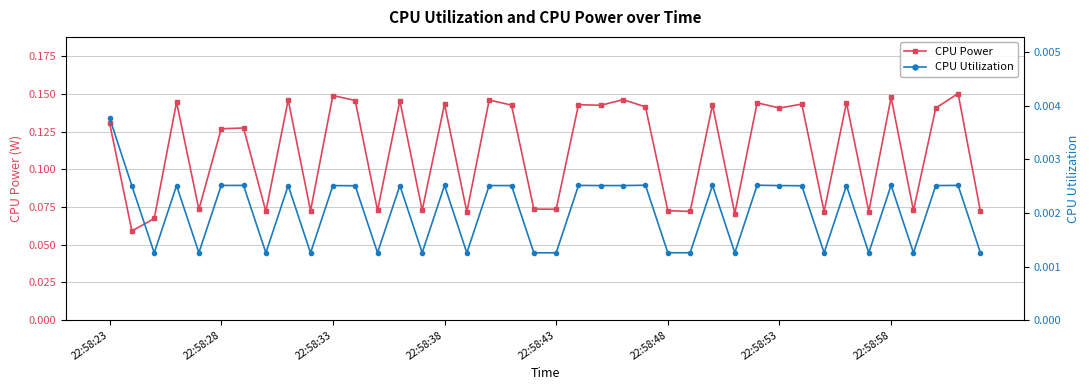

How many interior local peaks does the CPU Power series have?

15